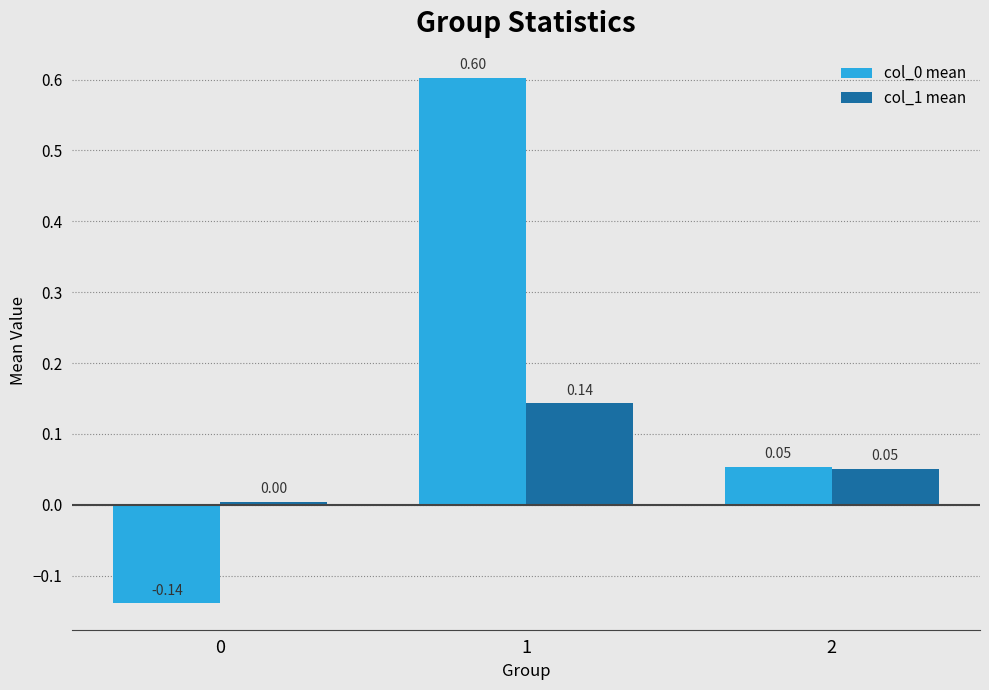

What is the difference between the col_0 mean values at 1 and 0?

0.7